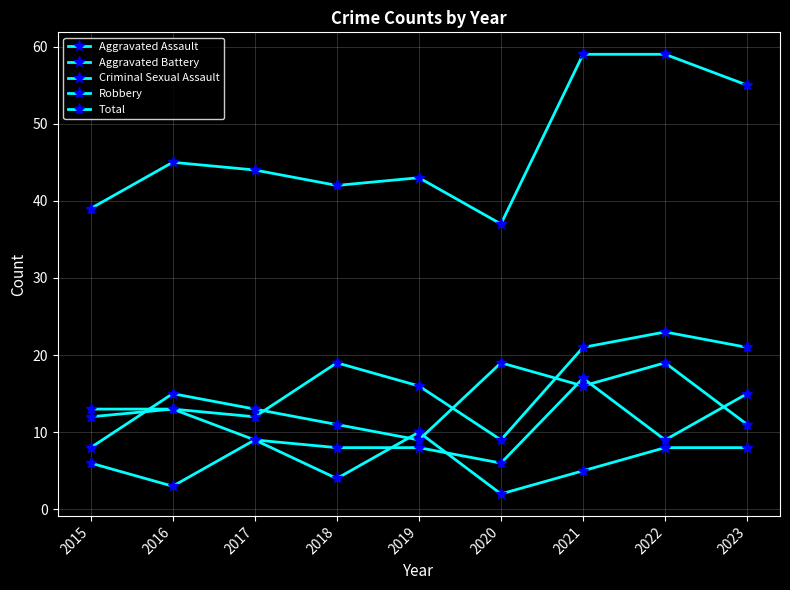

What is the difference between the maximum and minimum values in the Total series?

22